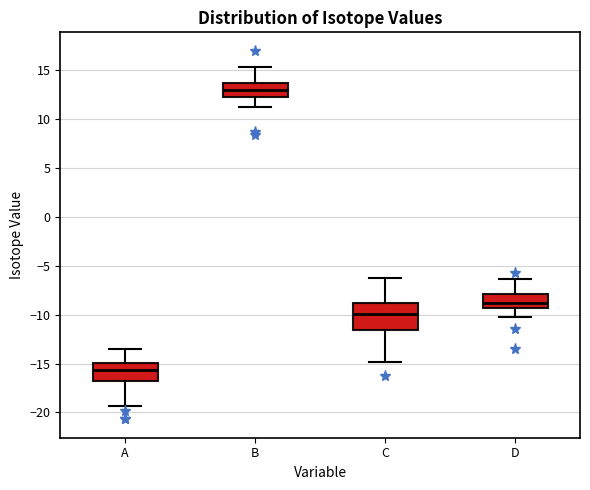

Comparing the boxes themselves (not the whiskers), which one is the tallest?

C